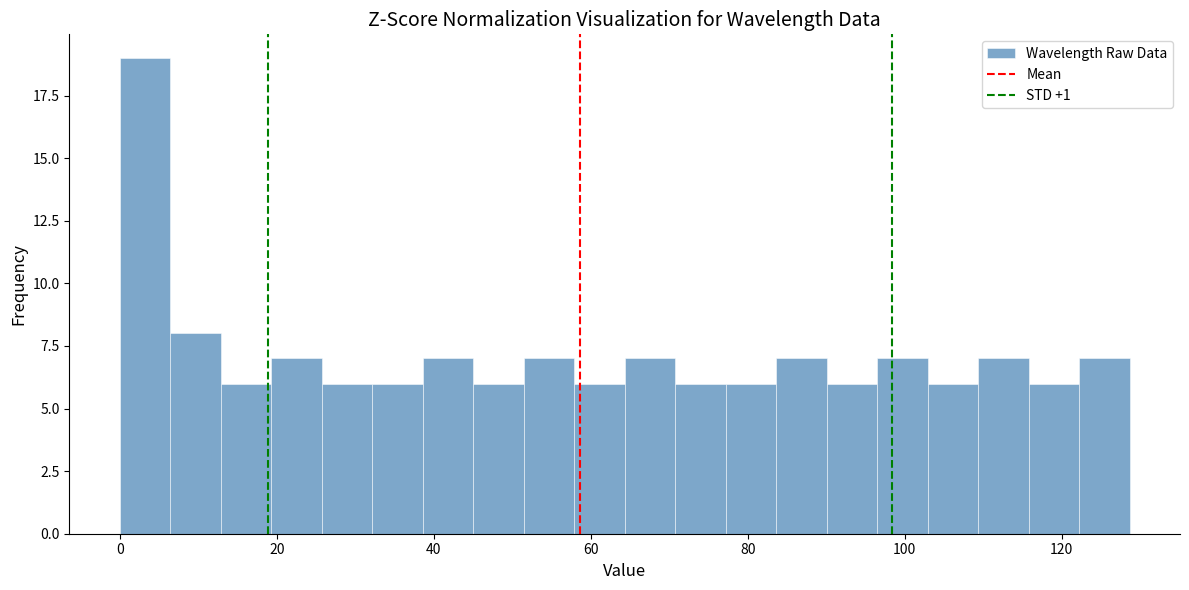

Read against the x-axis, roughly where is the centre of the tallest bar?

4